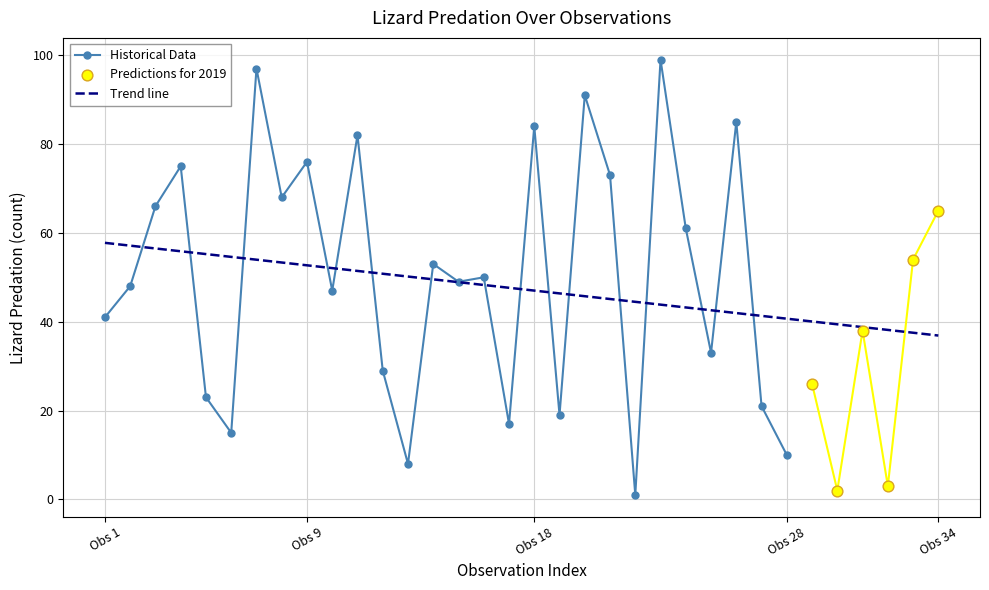

What is the ratio of the value at 18 to the value at 3?

1.3